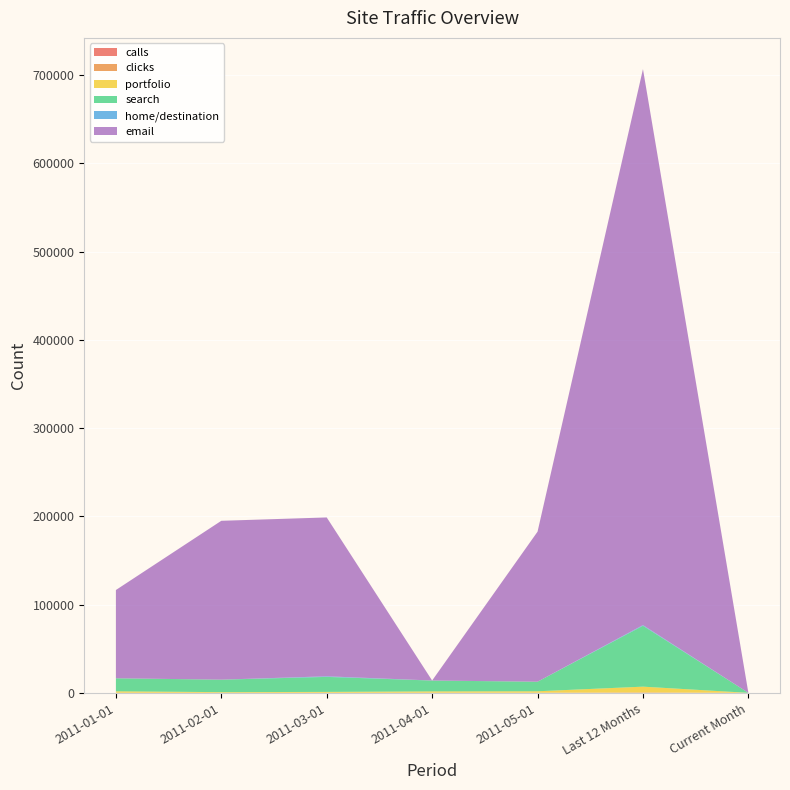

Reading left to right, what are all the values shown in this chart?

calls: 2011-01-01=12	2011-02-01=7	2011-03-01=8	2011-04-01=8	2011-05-01=4	Last 12 Months=39	Current Month=0
clicks: 2011-01-01=103	2011-02-01=44	2011-03-01=56	2011-04-01=127	2011-05-01=130	Last 12 Months=460	Current Month=0
portfolio: 2011-01-01=1630	2011-02-01=730	2011-03-01=1001	2011-04-01=1504	2011-05-01=1644	Last 12 Months=6509	Current Month=0
search: 2011-01-01=14737	2011-02-01=14140	2011-03-01=17007	2011-04-01=12270	2011-05-01=10830	Last 12 Months=68984	Current Month=0
home/destination: 2011-01-01=26	2011-02-01=18	2011-03-01=666	2011-04-01=52	2011-05-01=7	Last 12 Months=769	Current Month=0
email: 2011-01-01=100000	2011-02-01=180000	2011-03-01=180000	2011-04-01=0	2011-05-01=170000	Last 12 Months=630000	Current Month=0